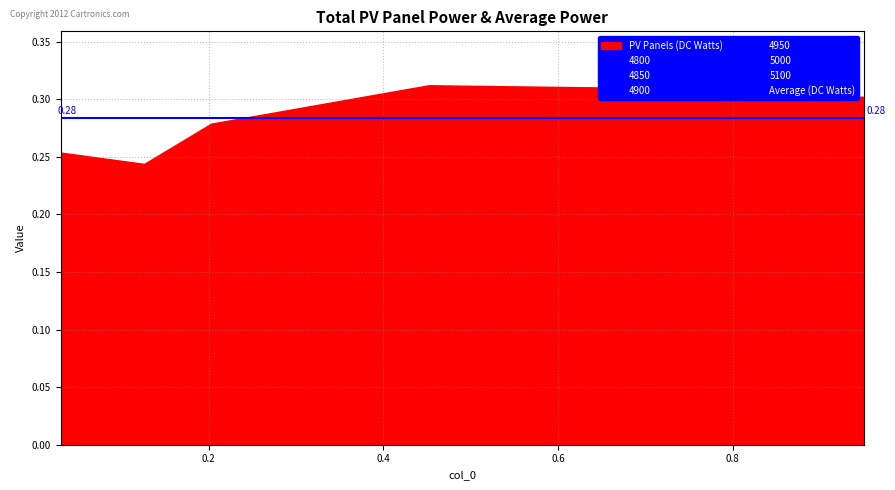

The 4850 series shows 0.3 at 0.4520547945205479. True or false?

True